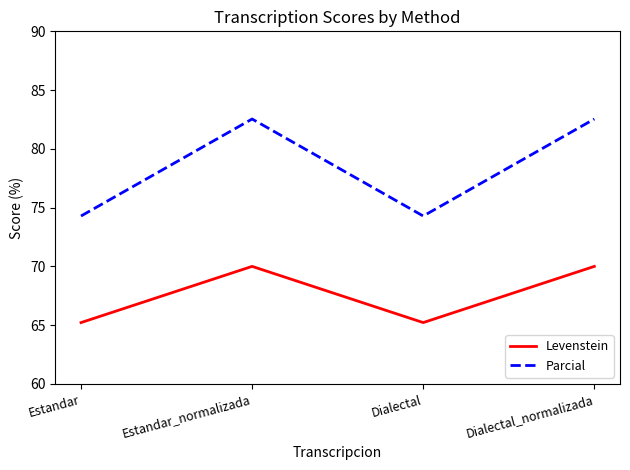

What is the maximum value shown in the chart?

82.5